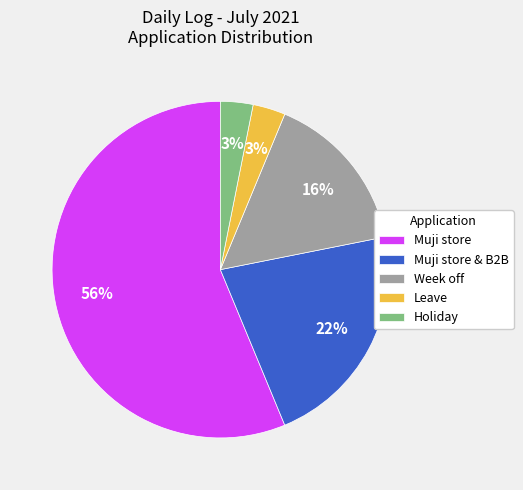

Is it true that Muji store is 56% of the pie?

True